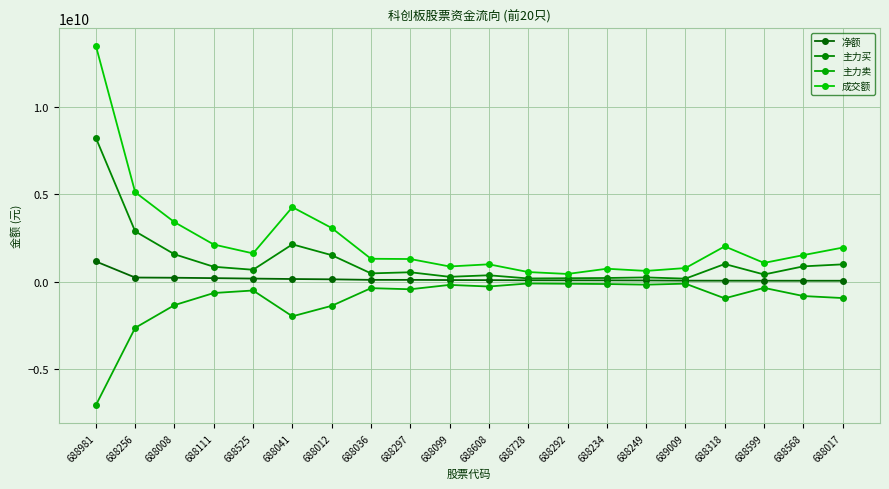

True or false: 主力卖 and 成交额 intersect in this chart.

False